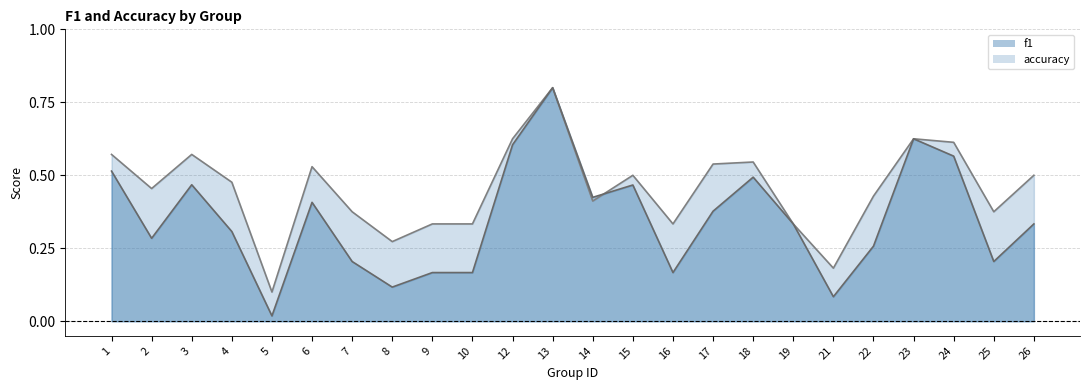

Reading left to right, transcribe all the data shown in this chart.

f1: 0.5	0.3	0.5	0.3	0.0	0.4	0.2	0.1	0.2	0.2	0.6	0.8	0.4	0.5	0.2	0.4	0.5	0.3	0.1	0.3	0.6	0.6	0.2	0.3
accuracy: 0.6	0.5	0.6	0.5	0.1	0.5	0.4	0.3	0.3	0.3	0.6	0.8	0.4	0.5	0.3	0.5	0.5	0.3	0.2	0.4	0.6	0.6	0.4	0.5